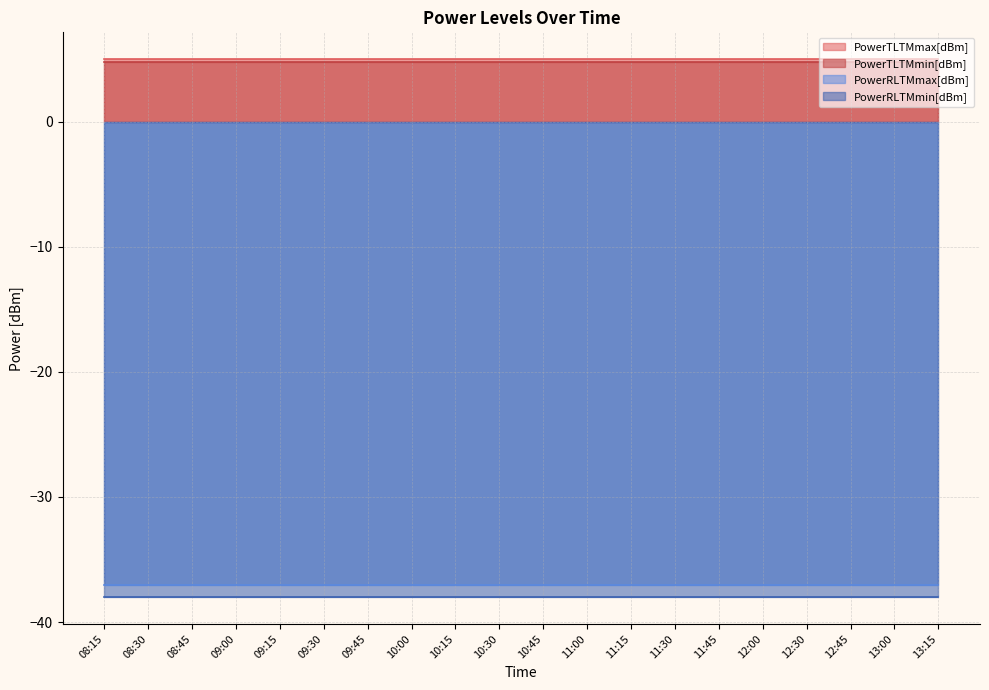

At which label is PowerRLTMmin[dBm] closest to -38?

08:15